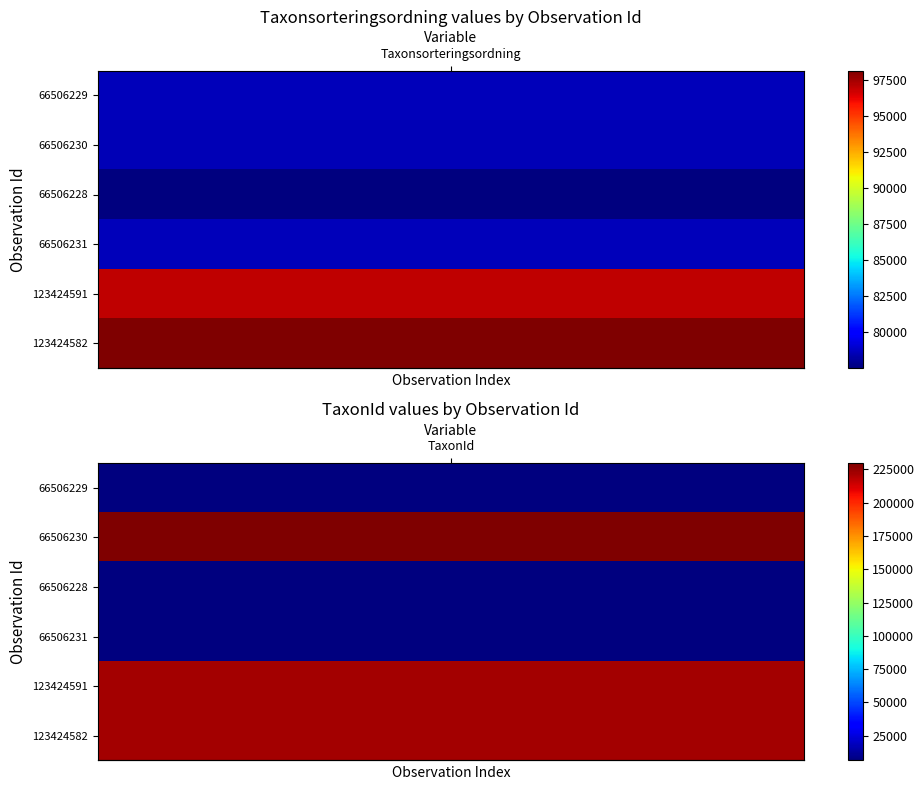

What is the sum of all 123424591 values?

318924